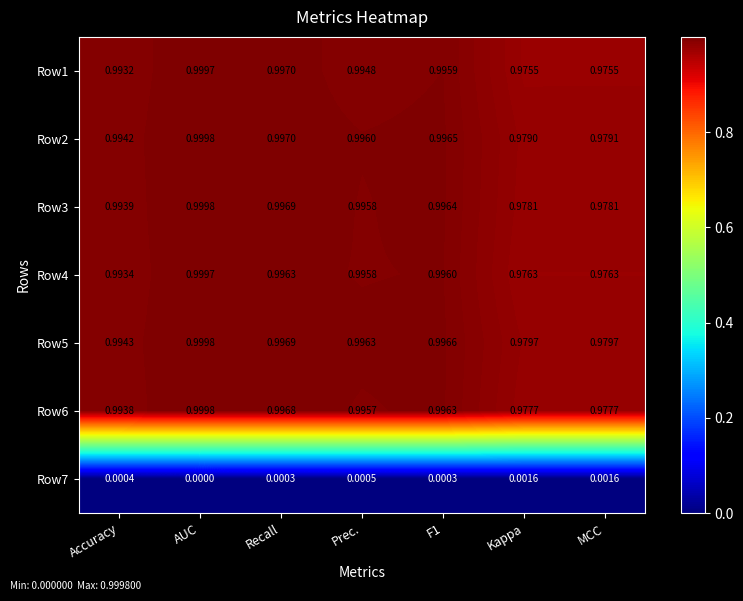

At which label is Row7 closest to 0?

AUC